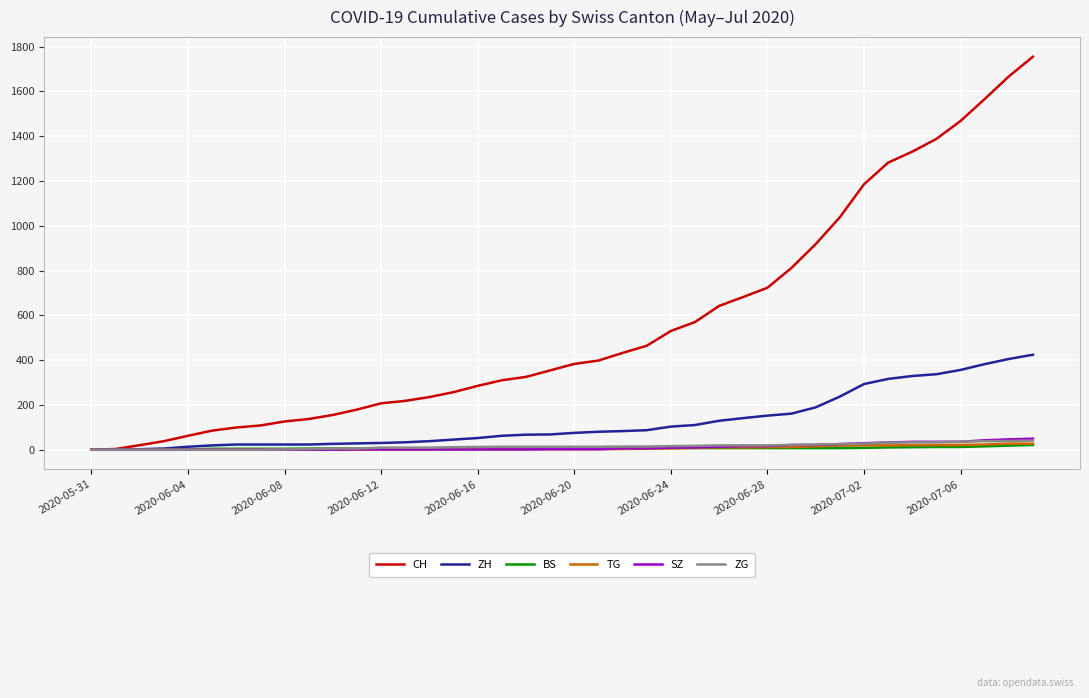

Which series has the largest range (max minus min)?

CH